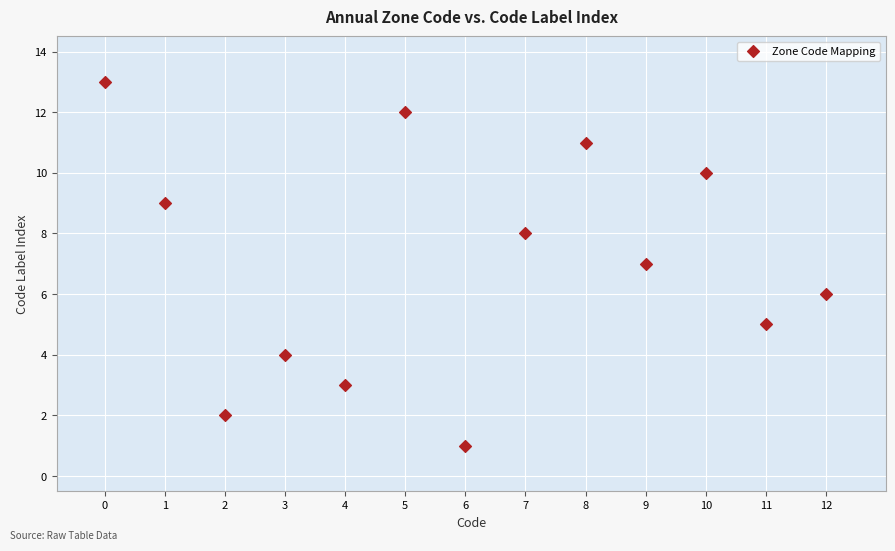

What is the range of Y values (max minus min)?

12